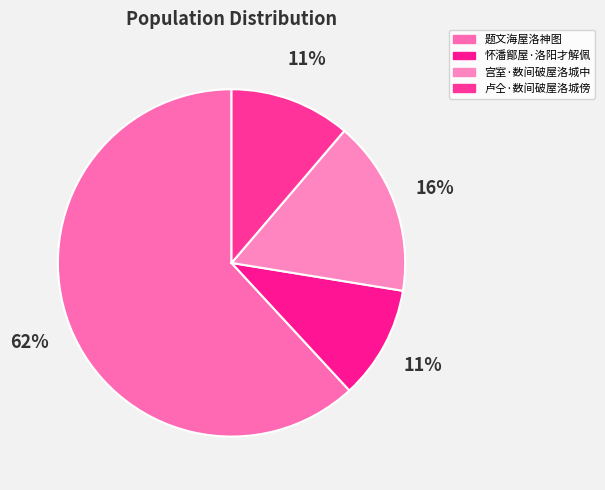

To the nearest percent, what is the difference between the largest and smallest slice percentages?

51%